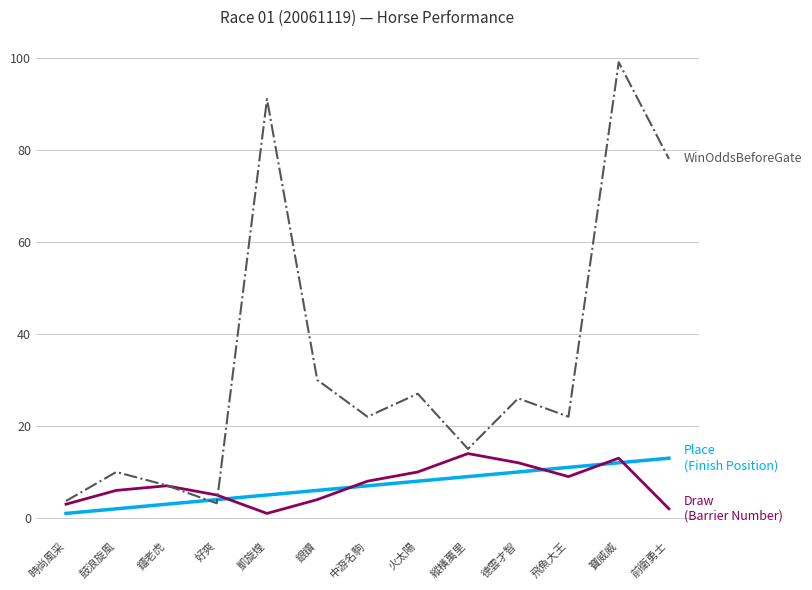

How many distinct data groups are displayed?

3